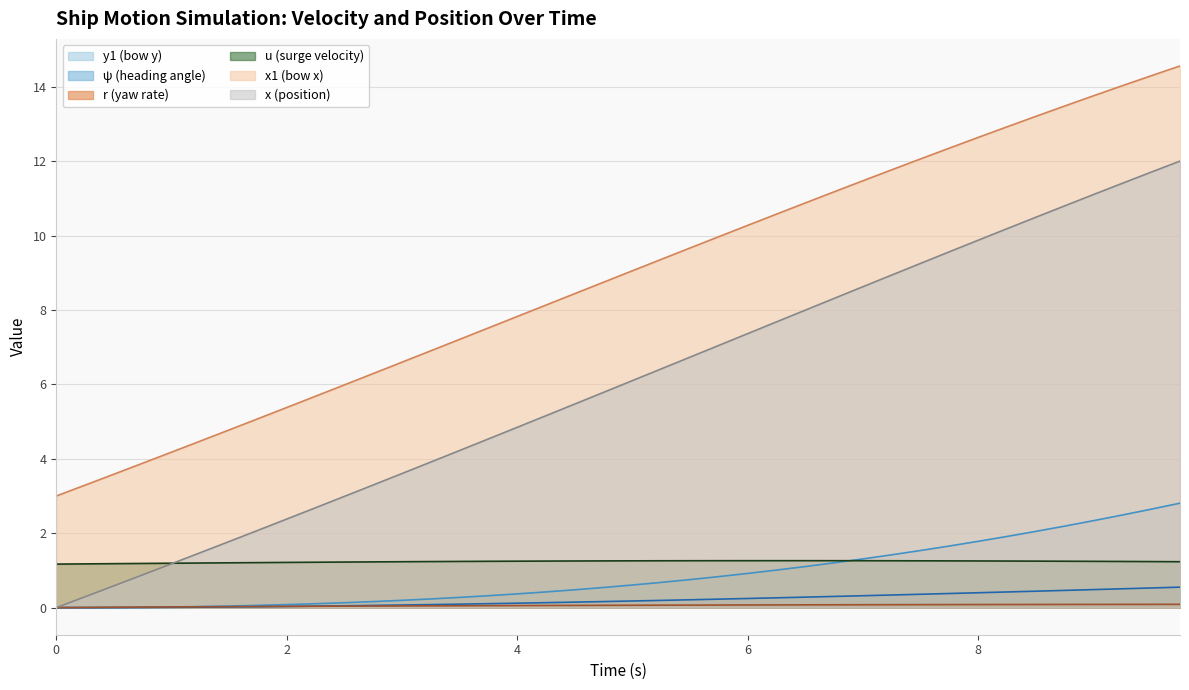

Which series changed the most between 0.75 and 1.5?

x